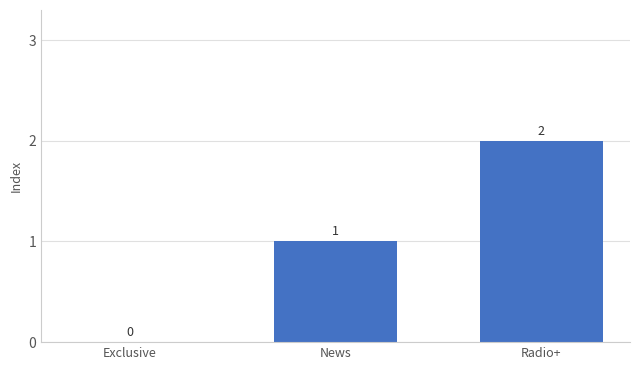

Between Exclusive and Radio+, which is larger?

Radio+